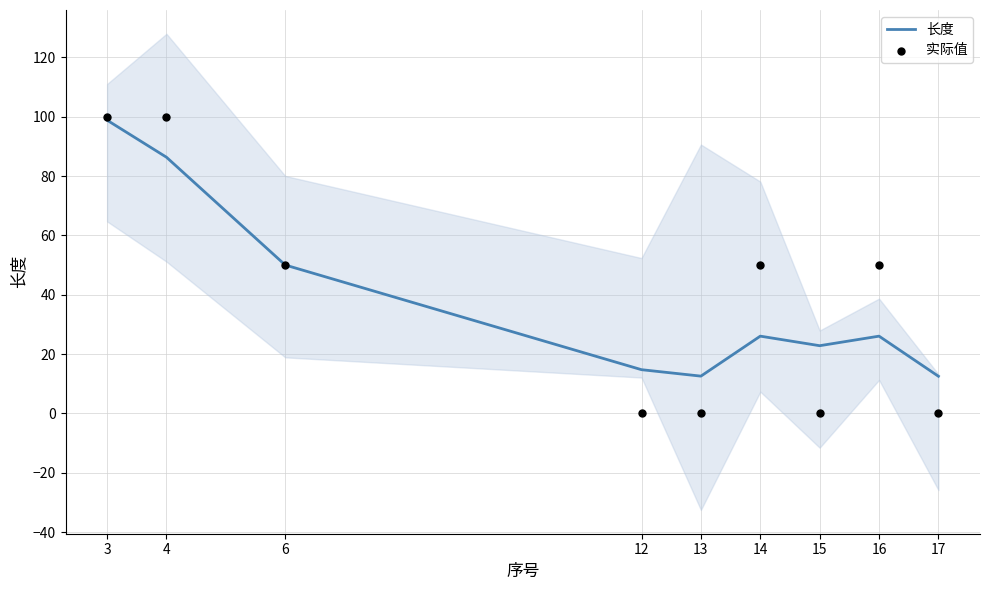

What is the total value across all series at 17?

12.5